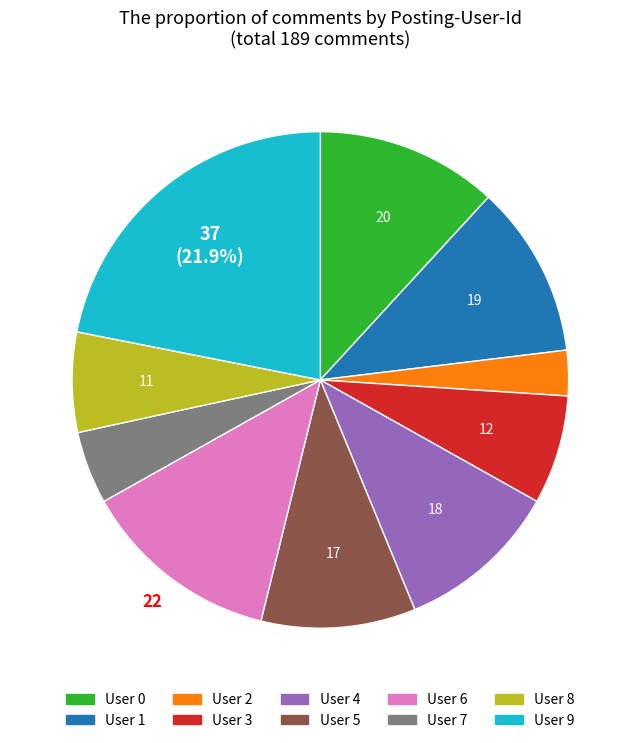

How many slices are in this pie chart?

10